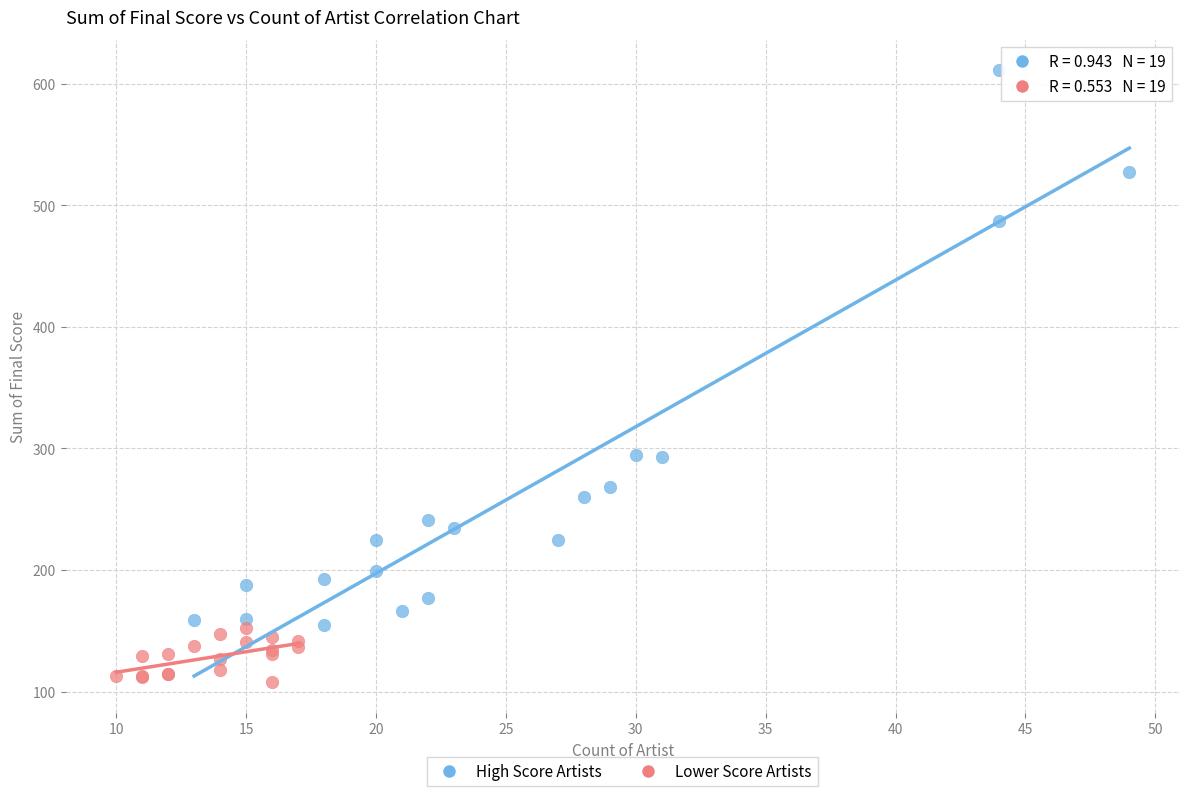

Which series reaches the maximum Y coordinate?

High Score Artists